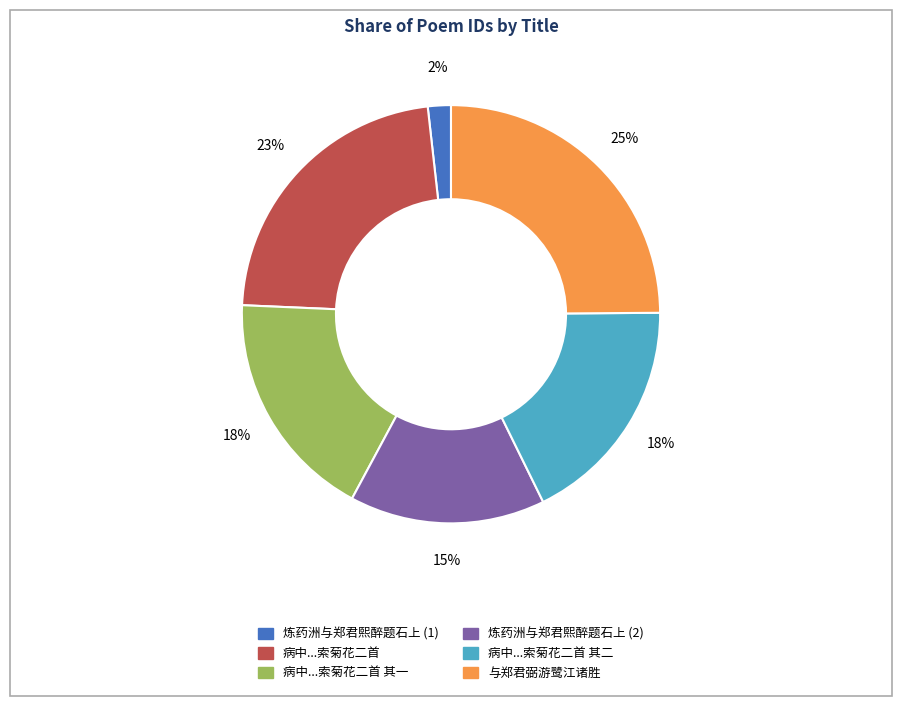

To the nearest percent, what is the average slice percentage?

17%